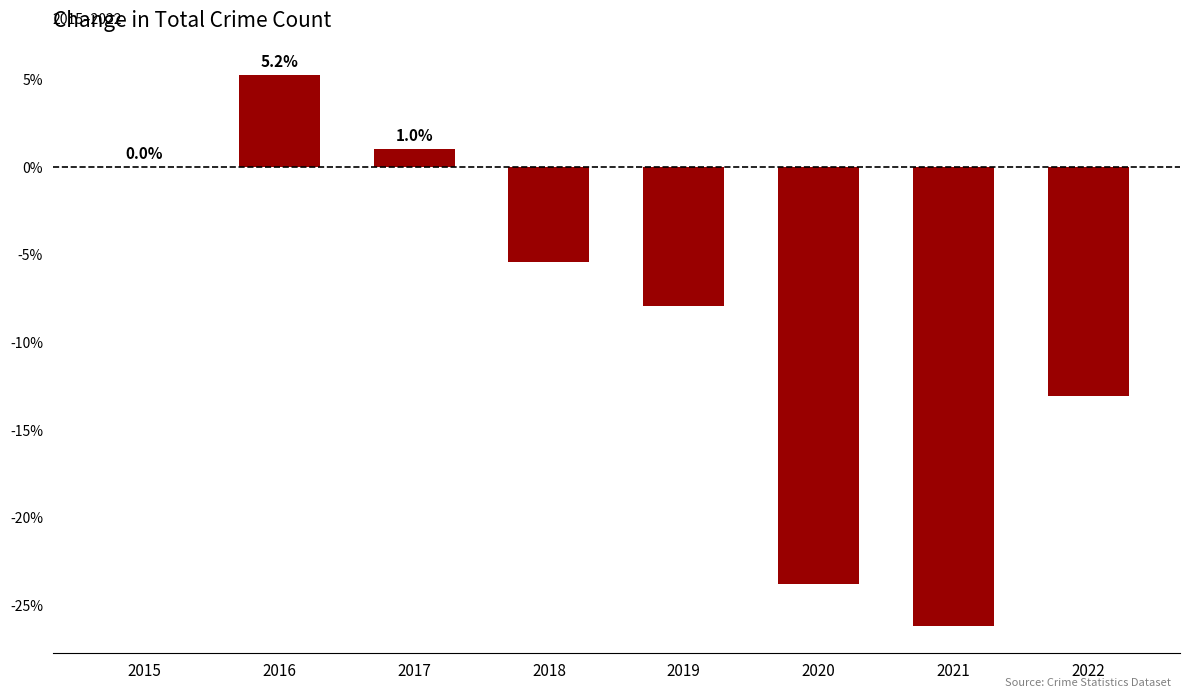

Between 2019 and 2017, which is larger?

2017